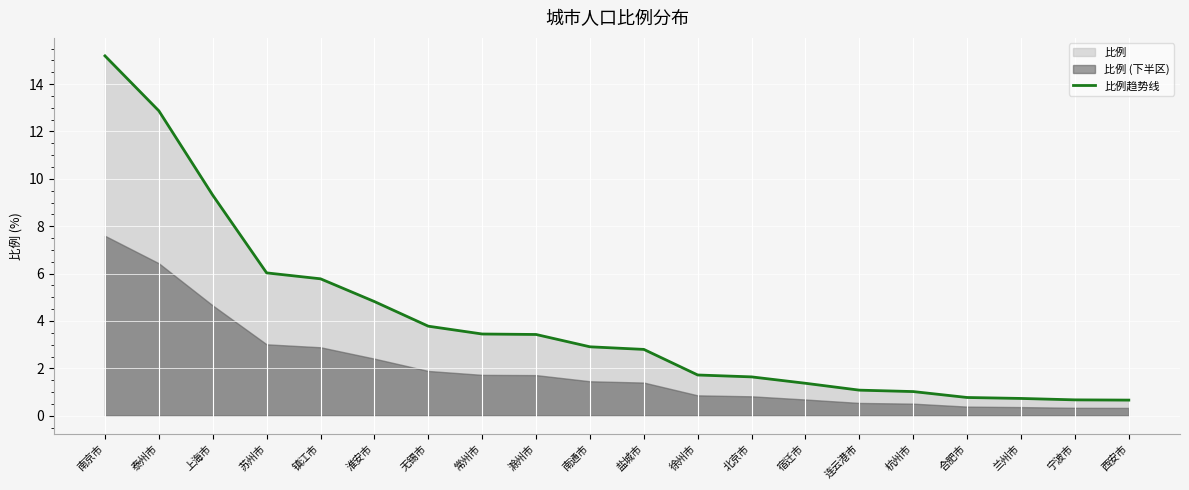

What is the label of the 3rd point from the left?

上海市